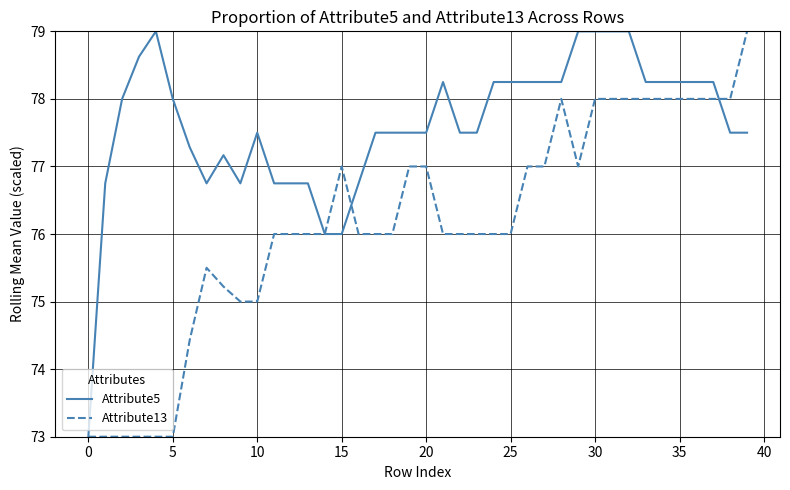

Which series has the largest total across all categories?

Attribute5